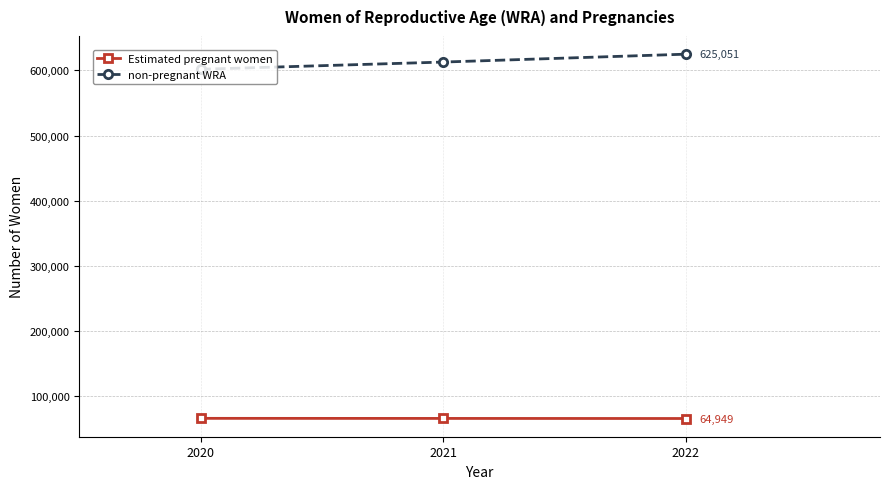

What is the difference between the Estimated pregnant women values at 2022 and 2021?

124.9